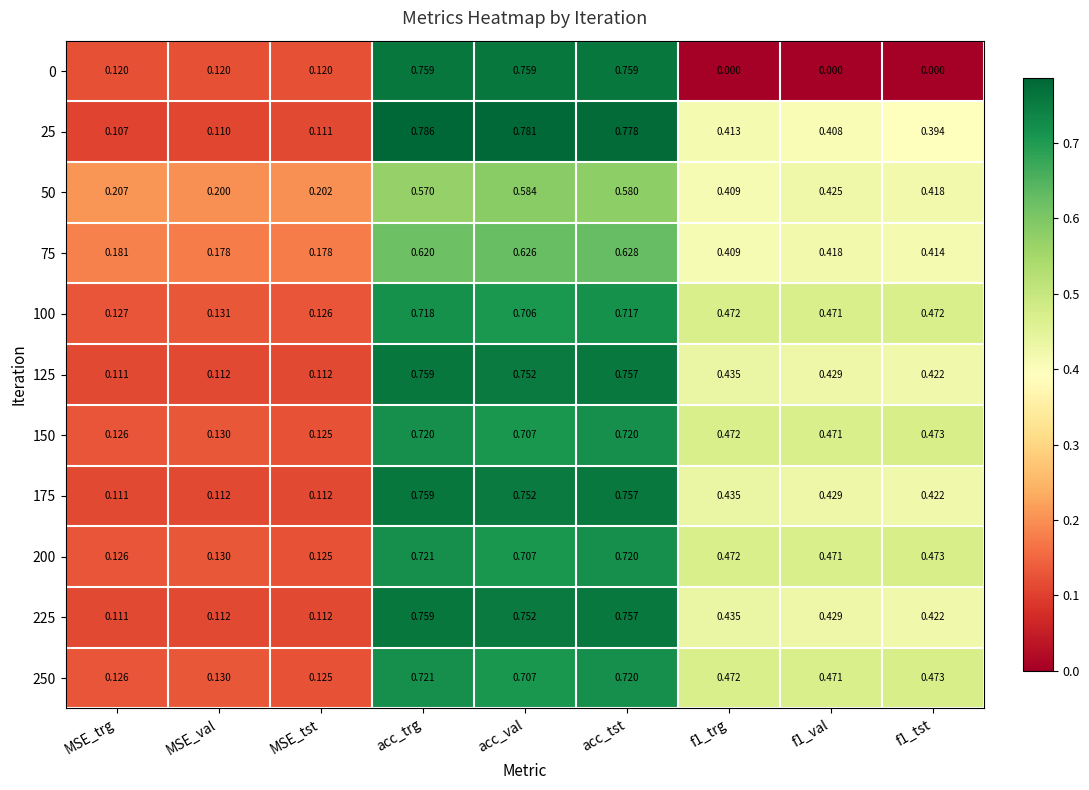

Is the value of 225 at acc_trg greater than the value of 50 at f1_val?

Yes